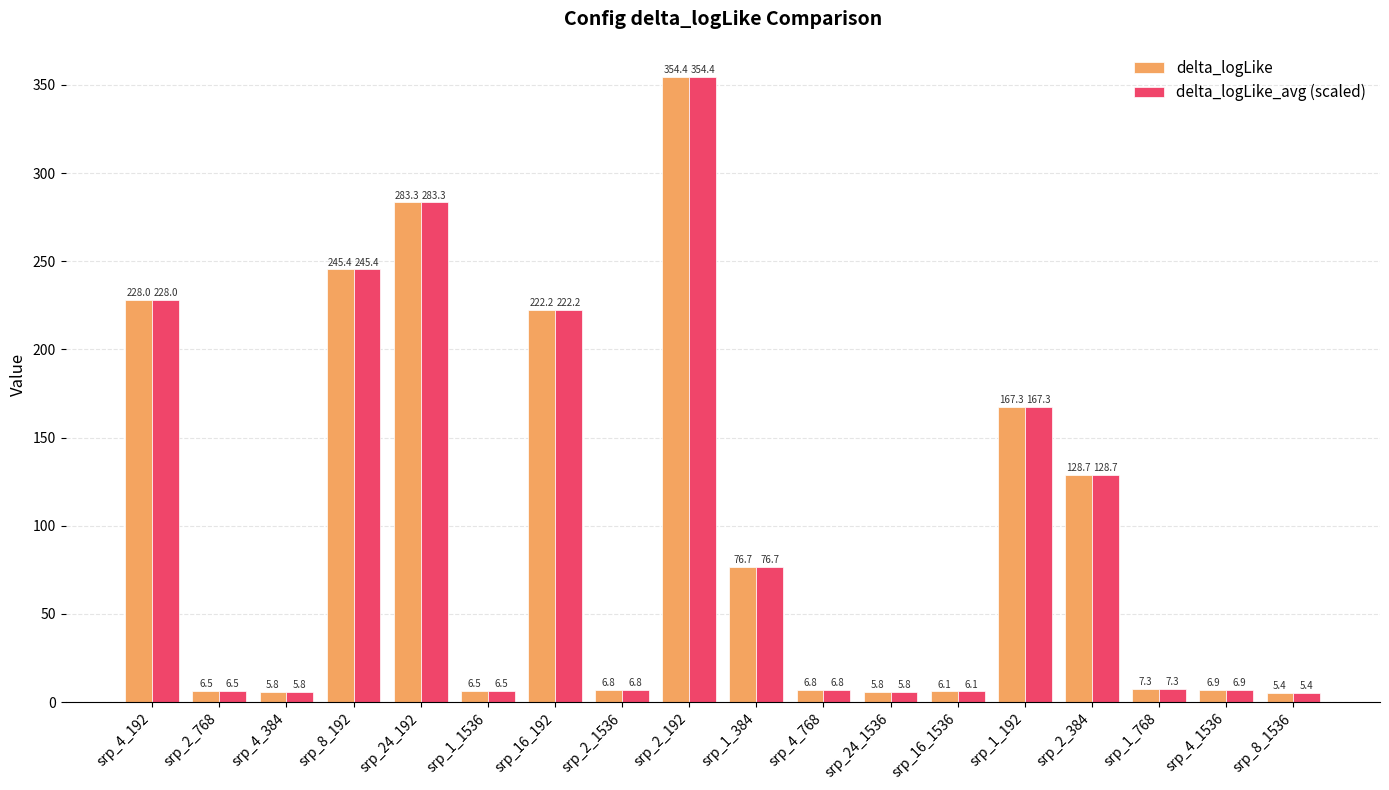

What position from the right is srp_16_192?

12